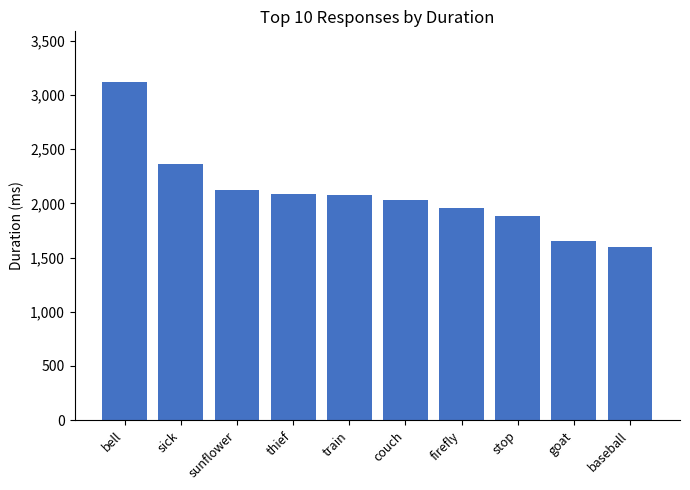

Is it true that the value at goat is 1652.2?

True